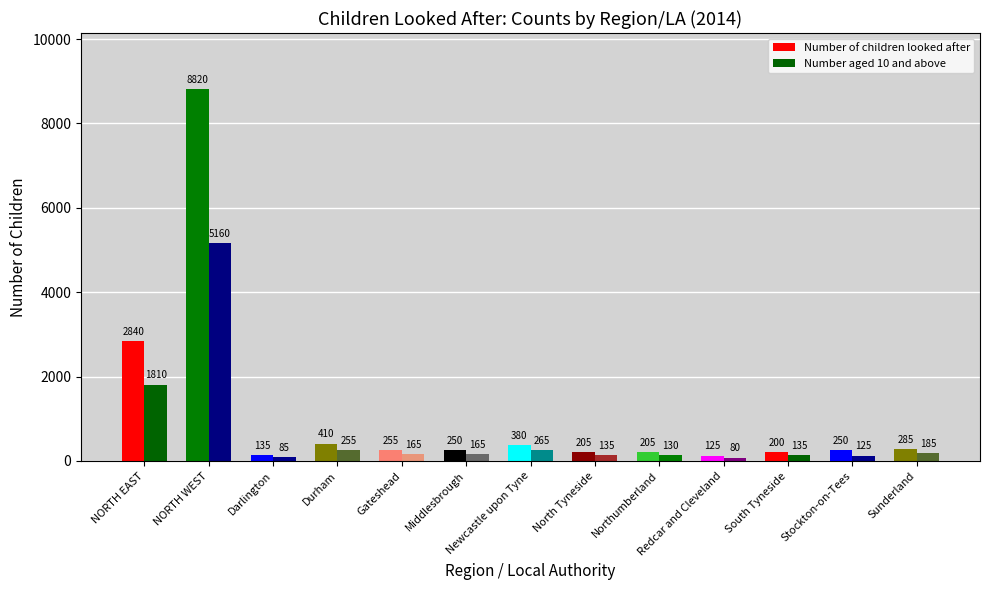

Which has a higher value, Redcar and Cleveland or Sunderland?

Sunderland